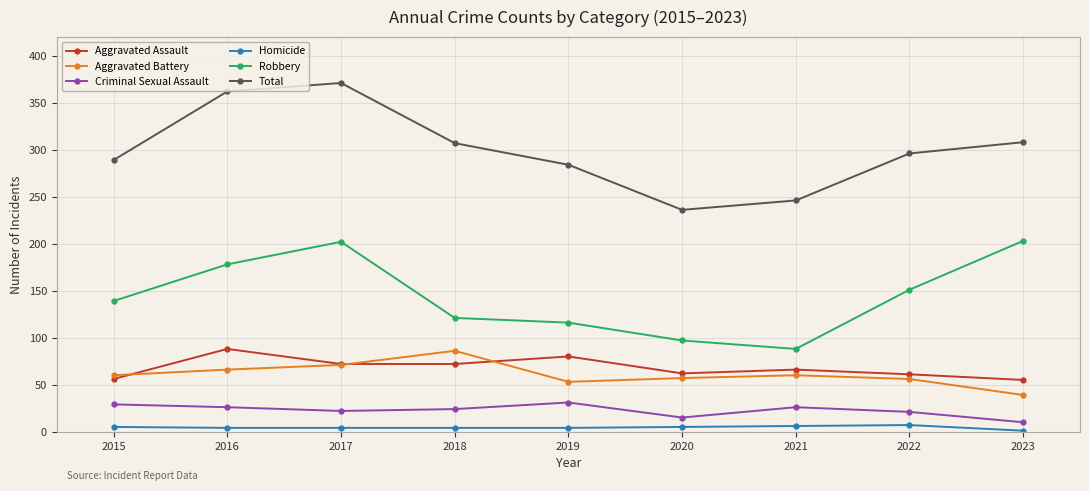

True or false: Aggravated Assault and Homicide cross at least once.

False